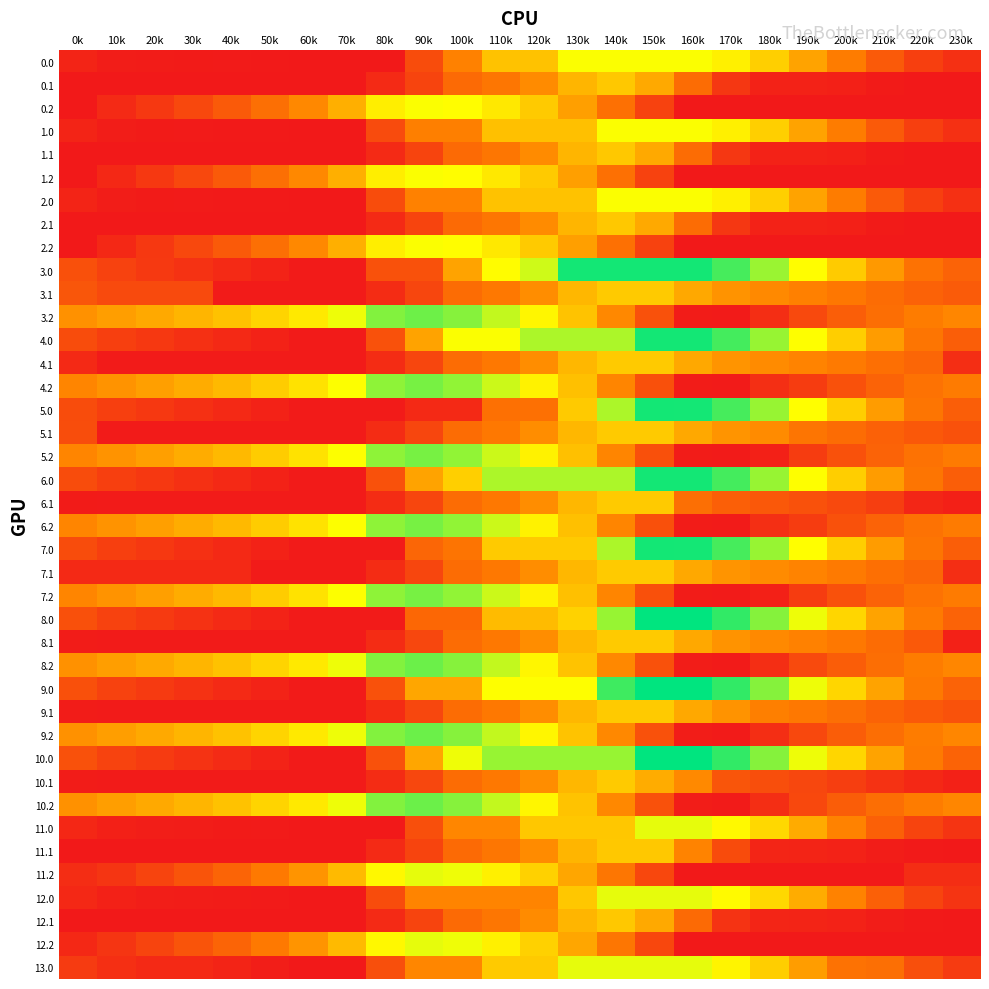

At which category is the sum across all series the highest?

140k